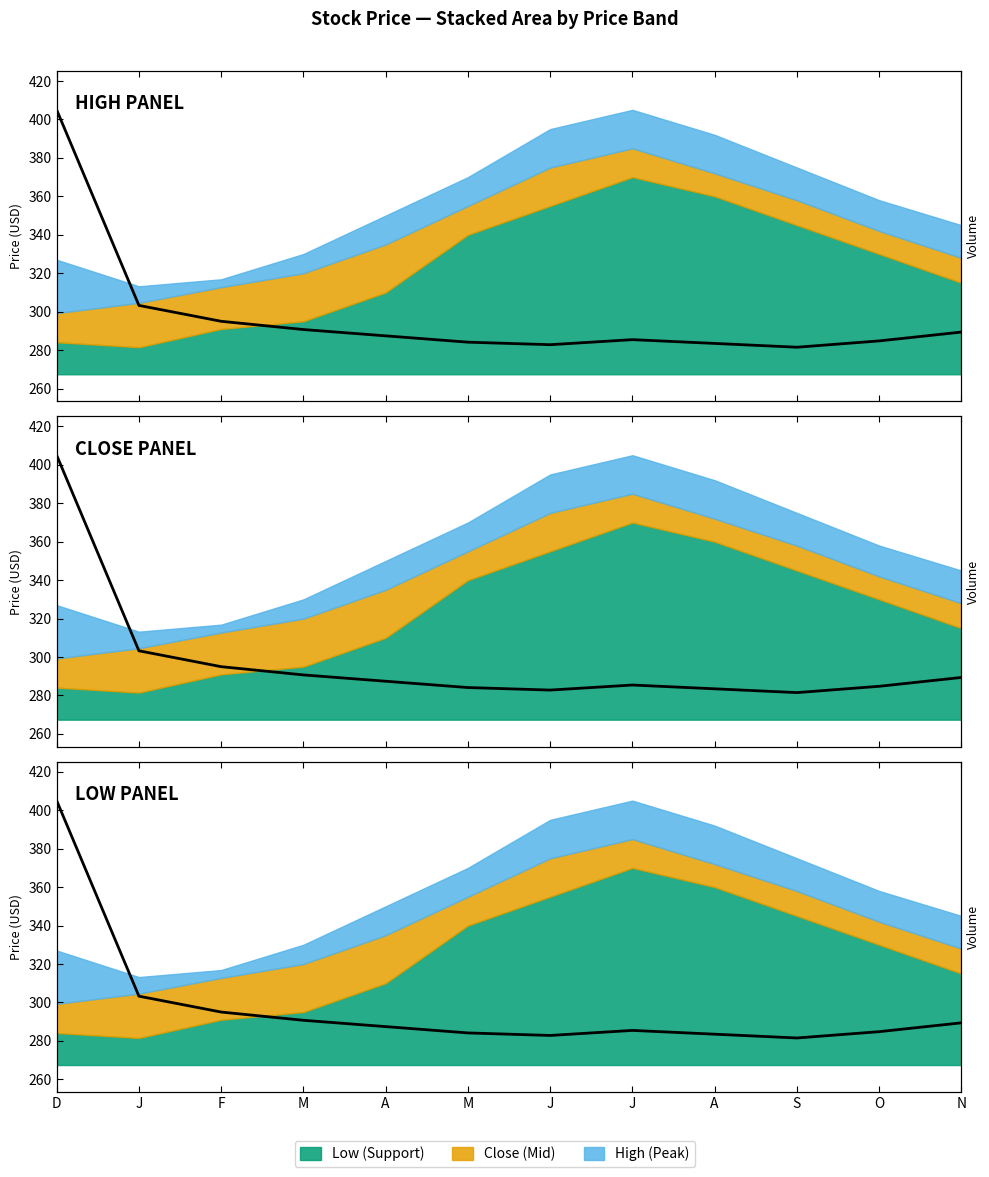

What is the smallest value displayed?

281.5